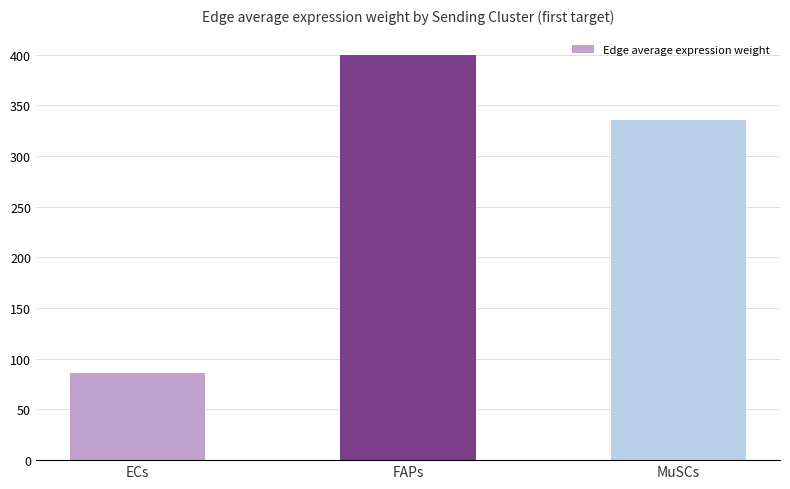

Count the number of values greater than 335.

2